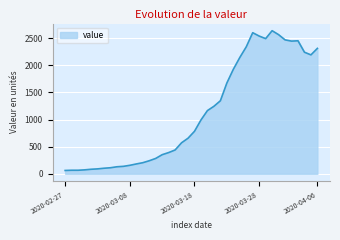

What is the difference between the maximum and minimum values?

2579